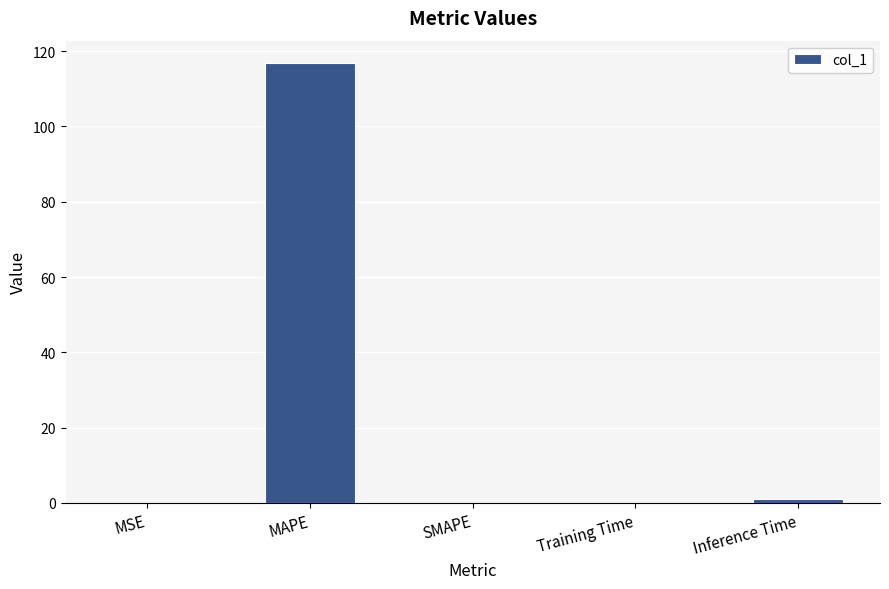

What is the change in value from Training Time to Inference Time?

+0.8